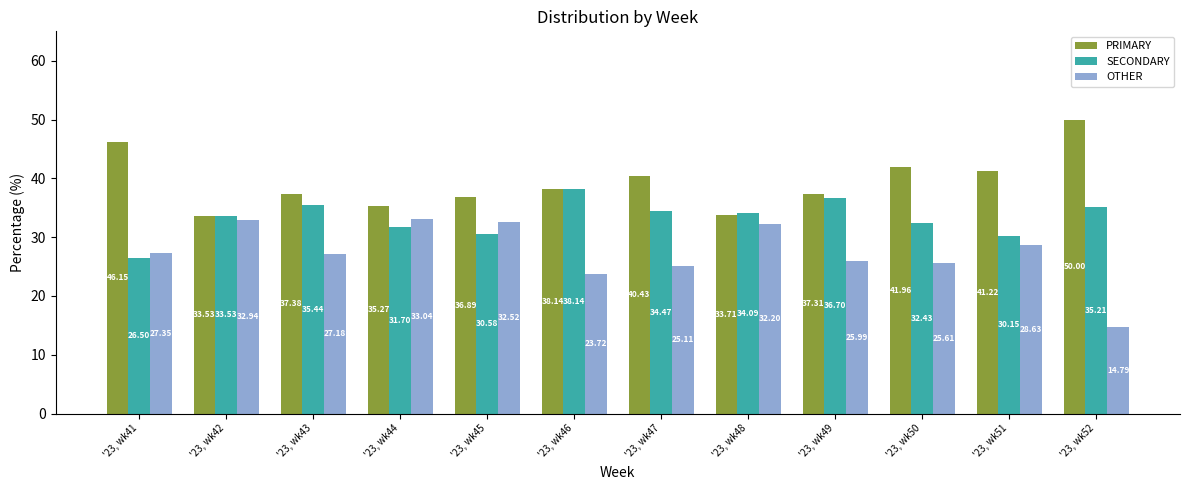

What is the sum of all OTHER values?

329.1